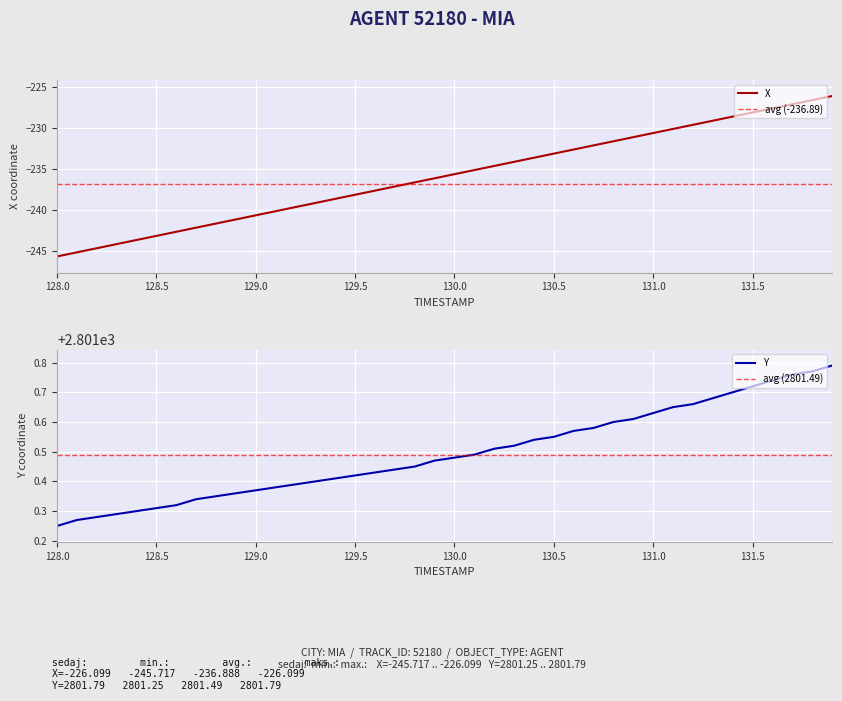

What position from the left is 128.5?

2